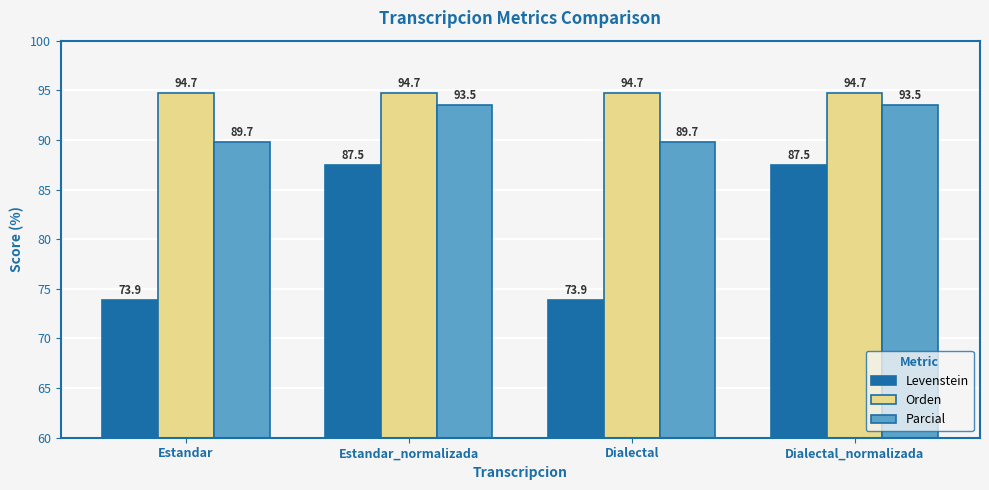

What is the value of the Orden bar at the 4th from the left?

94.7